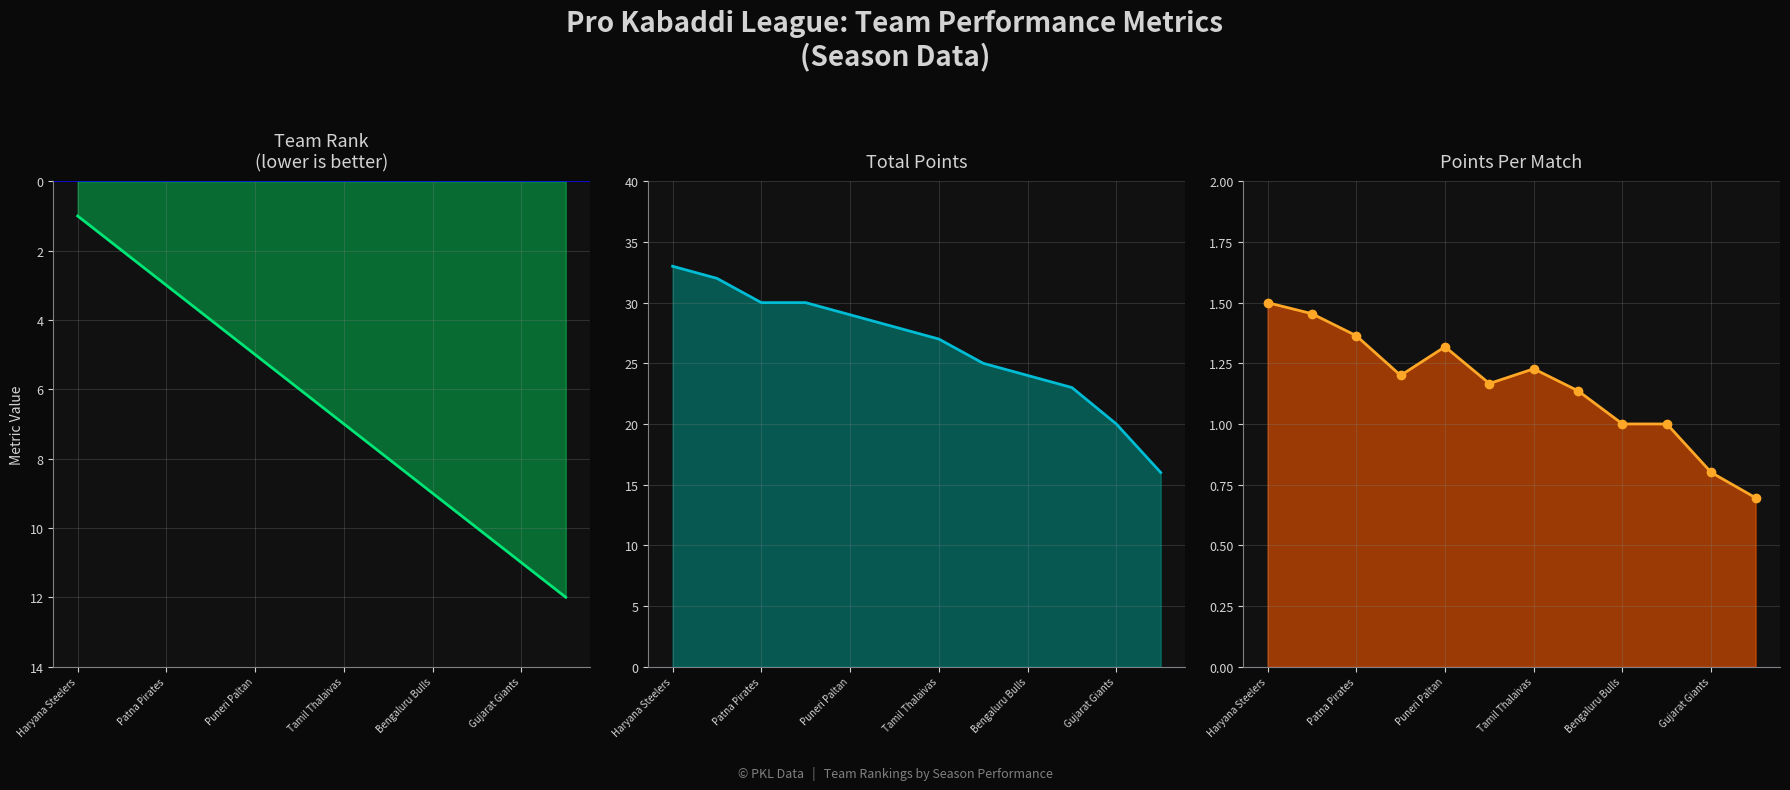

What is the difference between the maximum and minimum values in the points_per_match line series?

0.8